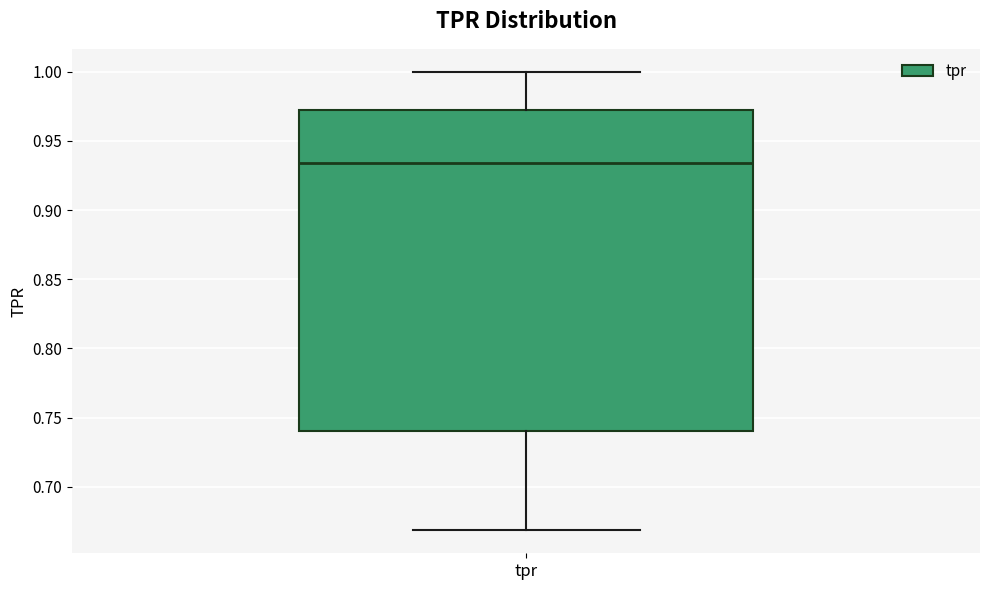

Transcribe this box plot: give where the median line is, the range the box spans, and where the two whiskers end, as read against the y-axis. The values are not printed on the chart, so give them approximately, as read against the axis.

median 0.935, box 0.740 to 0.970, whiskers 0.670 to 1.000